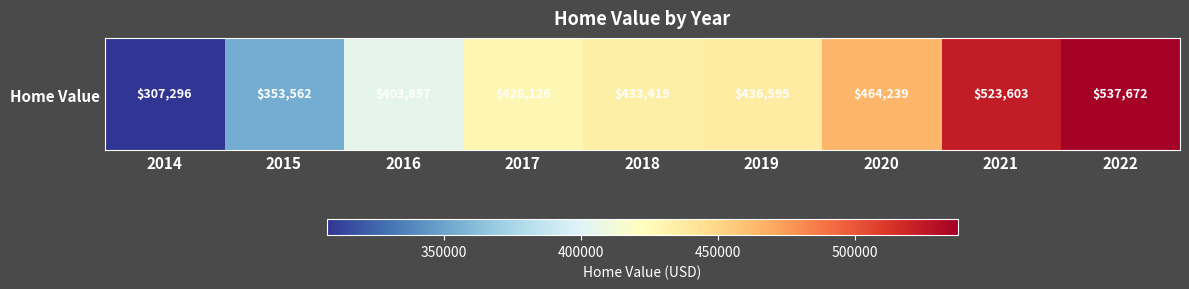

Rank the categories by value from lowest to highest.

2014, 2015, 2016, 2017, 2018, 2019, 2020, 2021, 2022